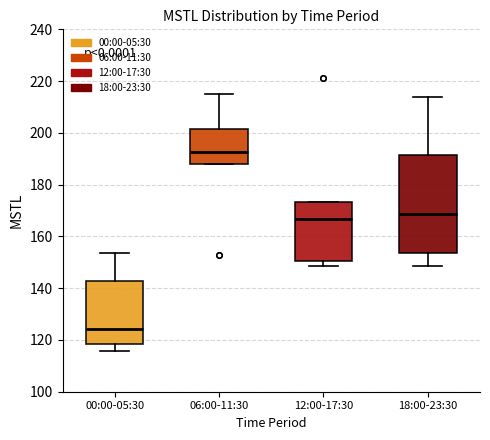

Which box has the lowest median line?

00:00-05:30